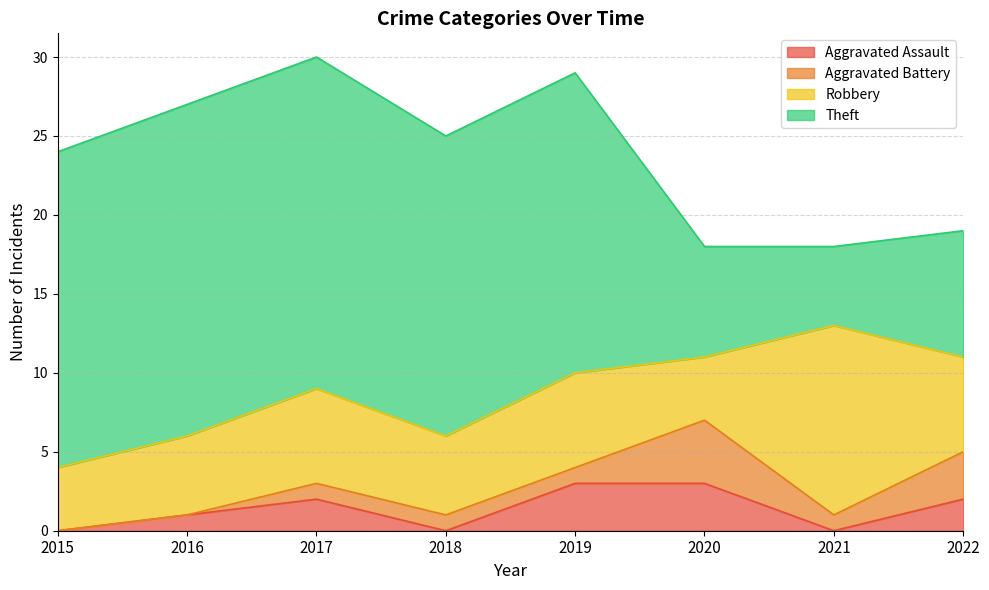

Rank the categories by Theft value from lowest to highest.

2021, 2020, 2022, 2018, 2019, 2015, 2016, 2017